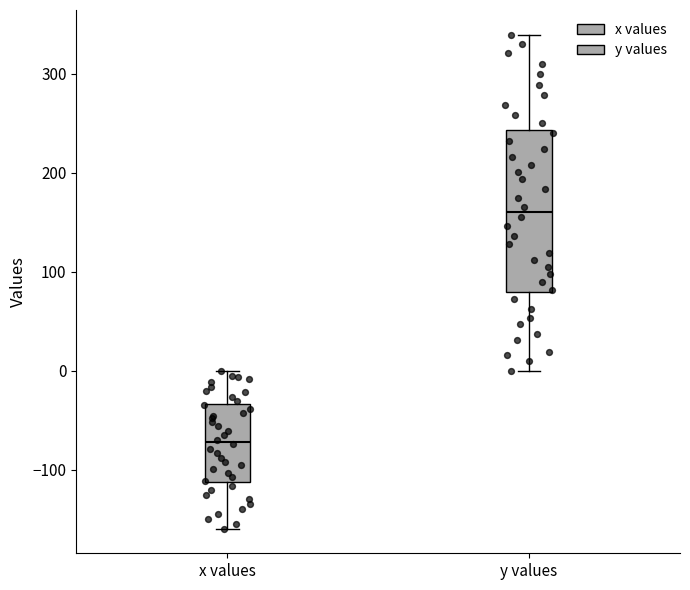

Reading left to right, read every box against the y-axis: the position of its median line, the range the box covers, and the ends of its whiskers. The values are not printed on the chart, so give them approximately, as read against the axis.

x values: median -70, box -110 to -30, whiskers -160 to 0
y values: median 160, box 80 to 240, whiskers 0 to 340